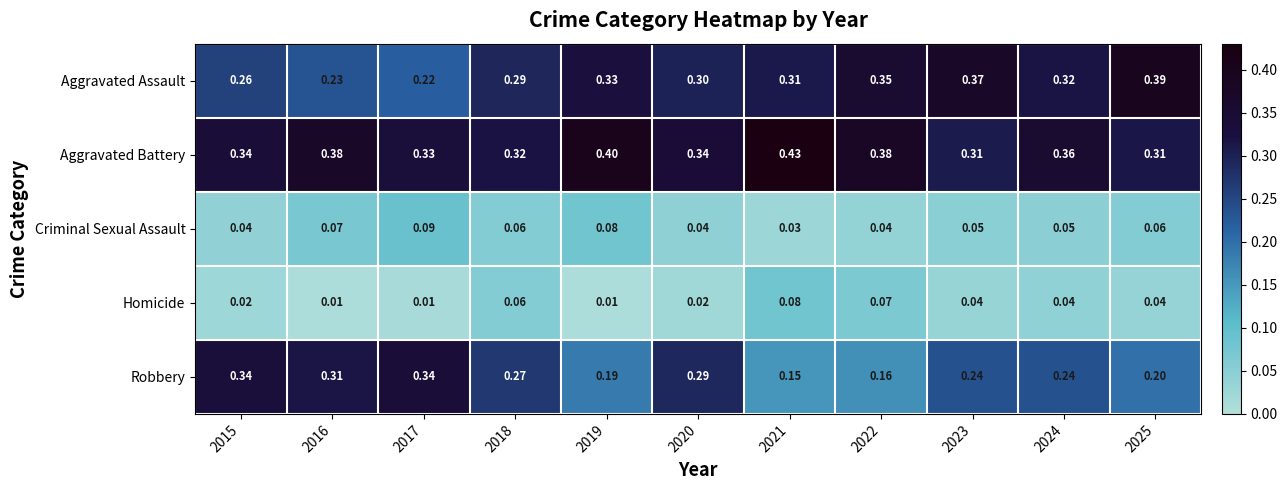

Rank the series at 2021 from lowest to highest value.

Criminal Sexual Assault, Homicide, Robbery, Aggravated Assault, Aggravated Battery